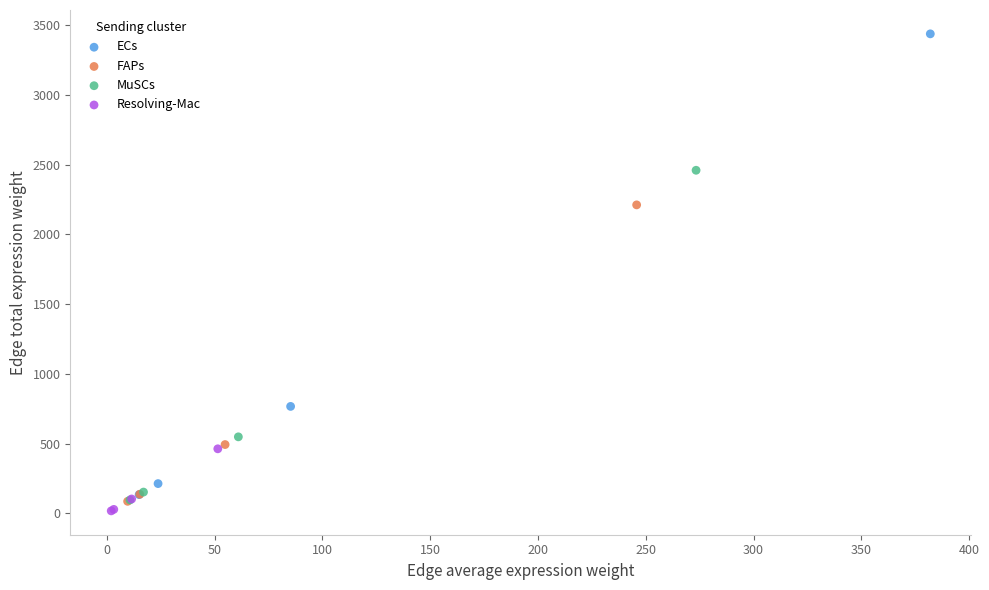

What are all the series names shown in the legend?

ECs, FAPs, MuSCs, Resolving-Mac